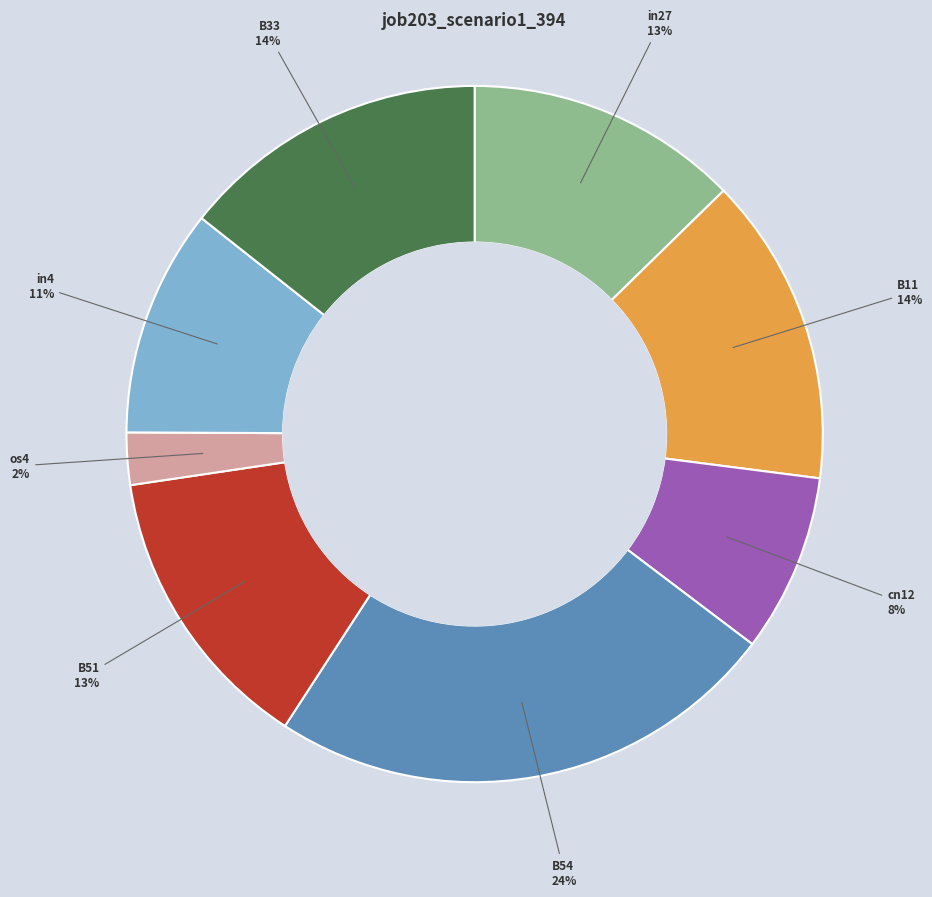

Count the number of slices in the pie.

8